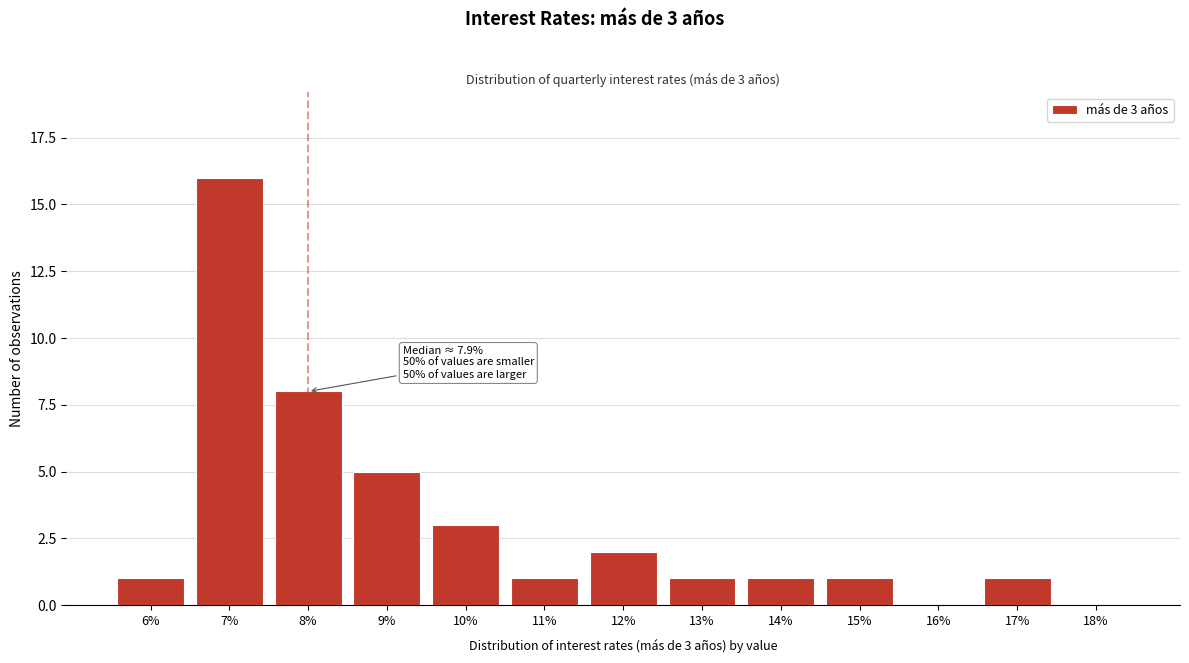

Reading right to left, list all the values displayed in this chart.

18%=0	17%=1	16%=0	15%=1	14%=1	13%=1	12%=2	11%=1	10%=3	9%=5	8%=8	7%=16	6%=1